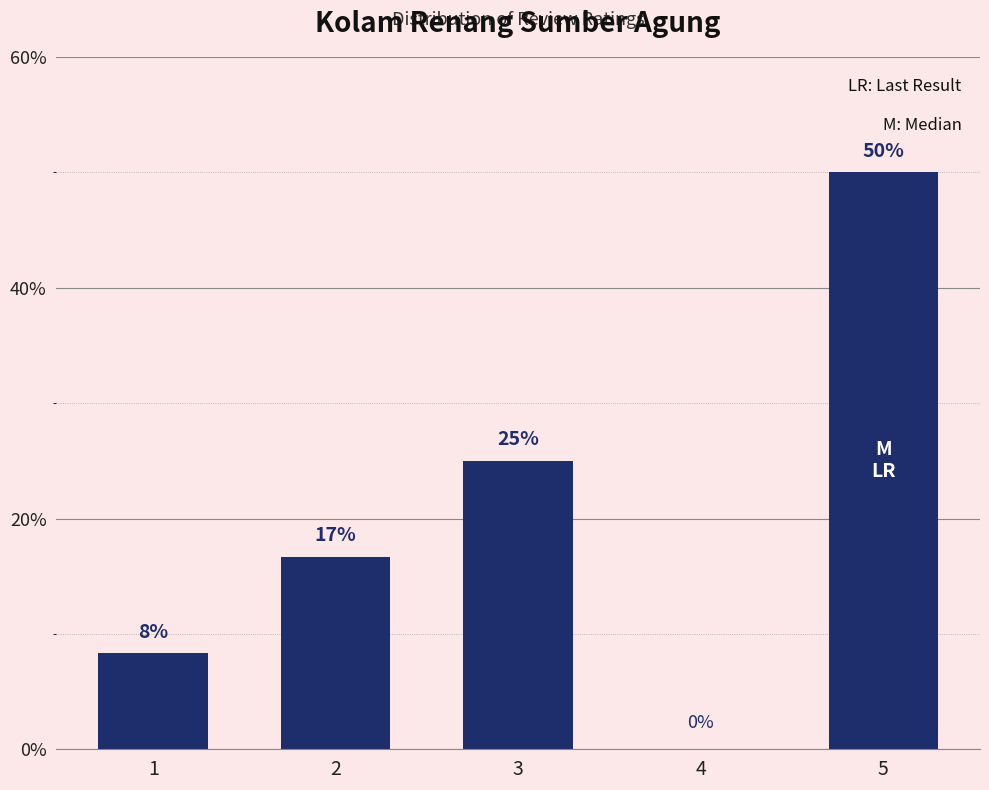

Which has a higher value, 2 or 4?

2